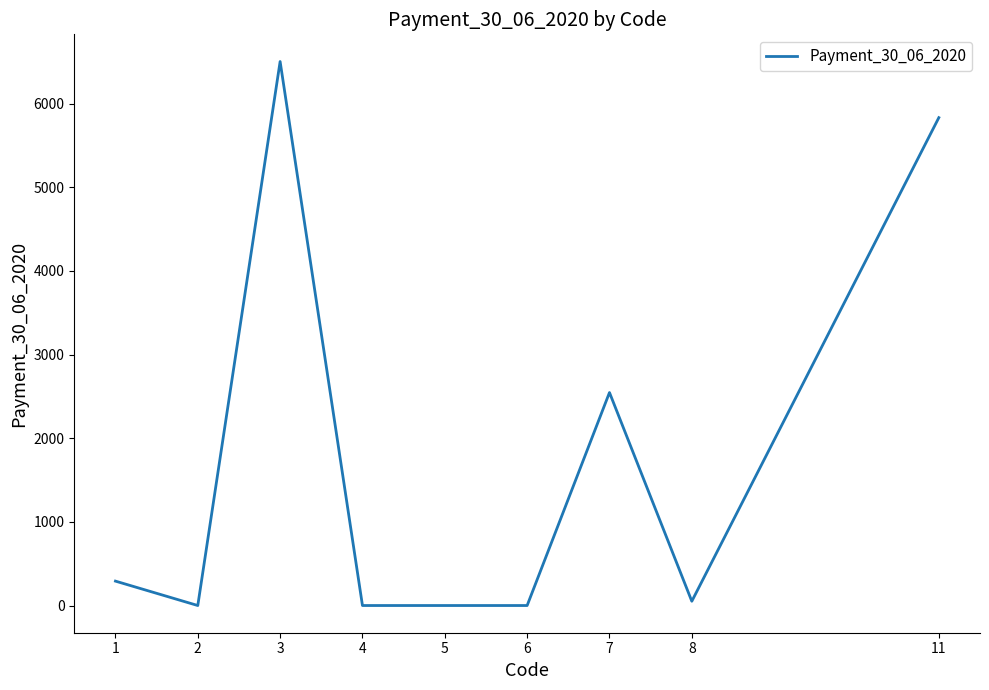

What is the maximum value shown in the chart?

6504.0